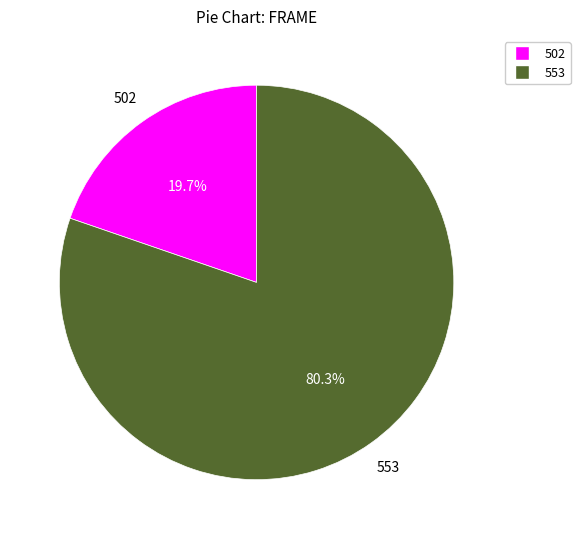

Is there any slice that represents more than half of the pie?

Yes